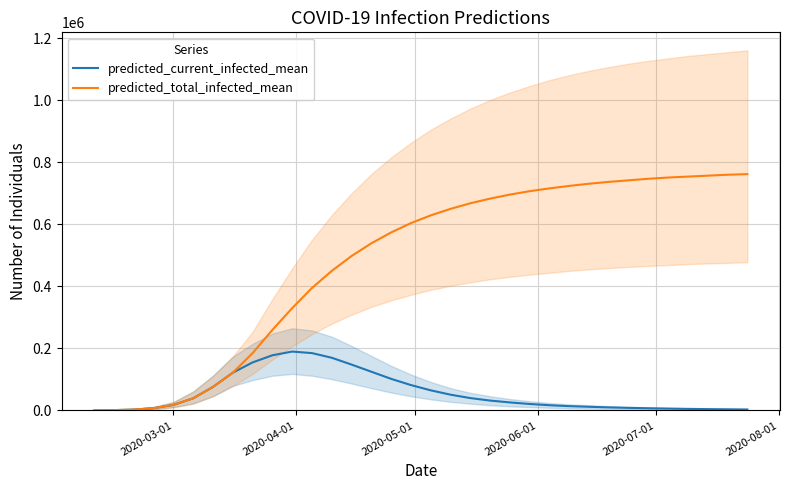

What is the maximum value for predicted_total_infected_mean?

762000